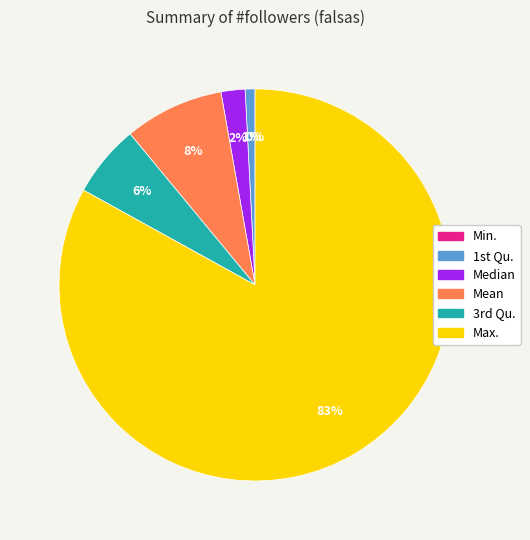

To the nearest percent, what is the difference between the largest and smallest slice percentages?

83%